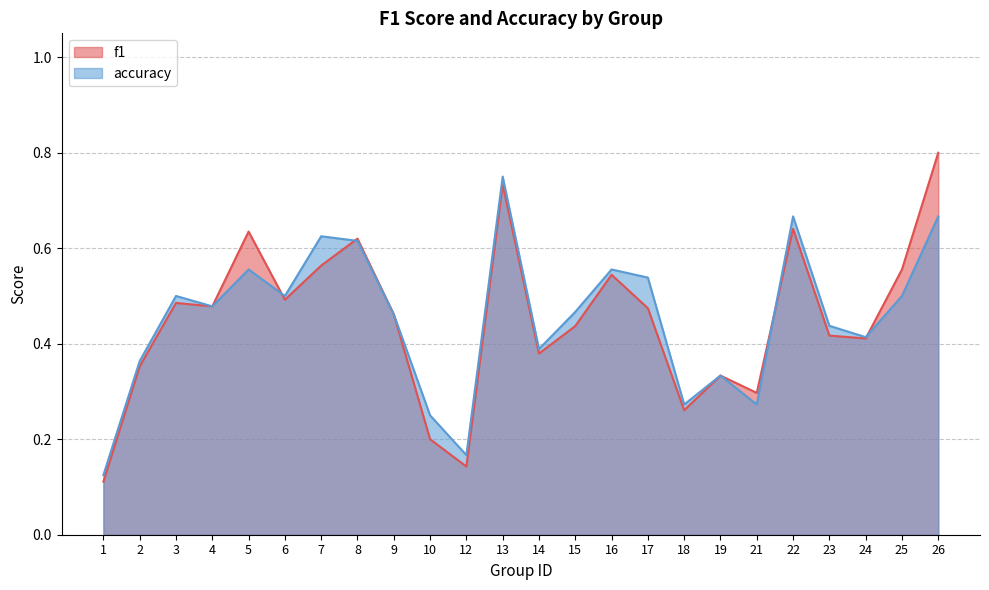

Which category has the lowest value across all series?

1